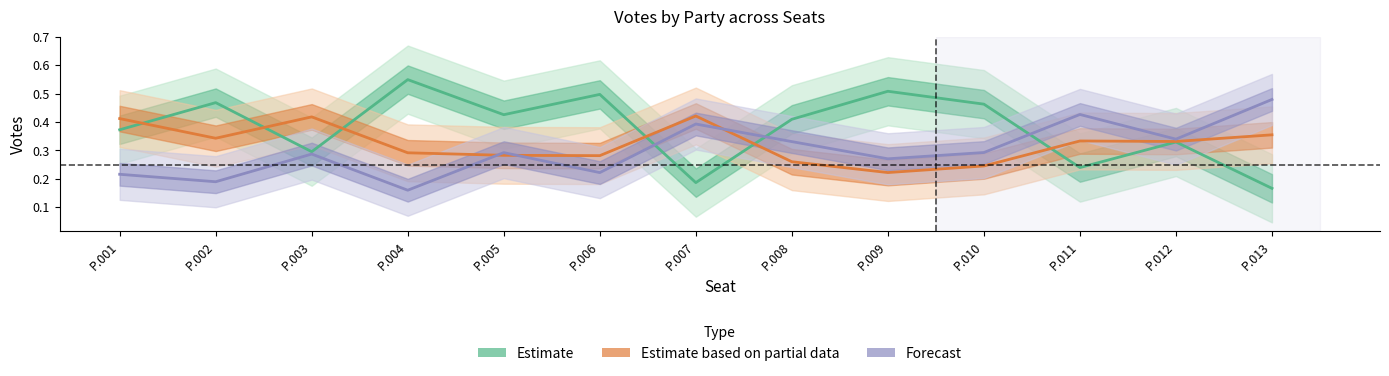

What is the value of the Forecast point at the 9th from the left?

0.3